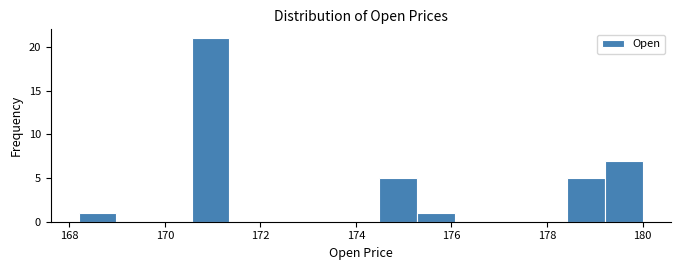

Around what value on the x-axis is the tallest bar? Give the approximate position of its centre, as read against the axis.

171.0